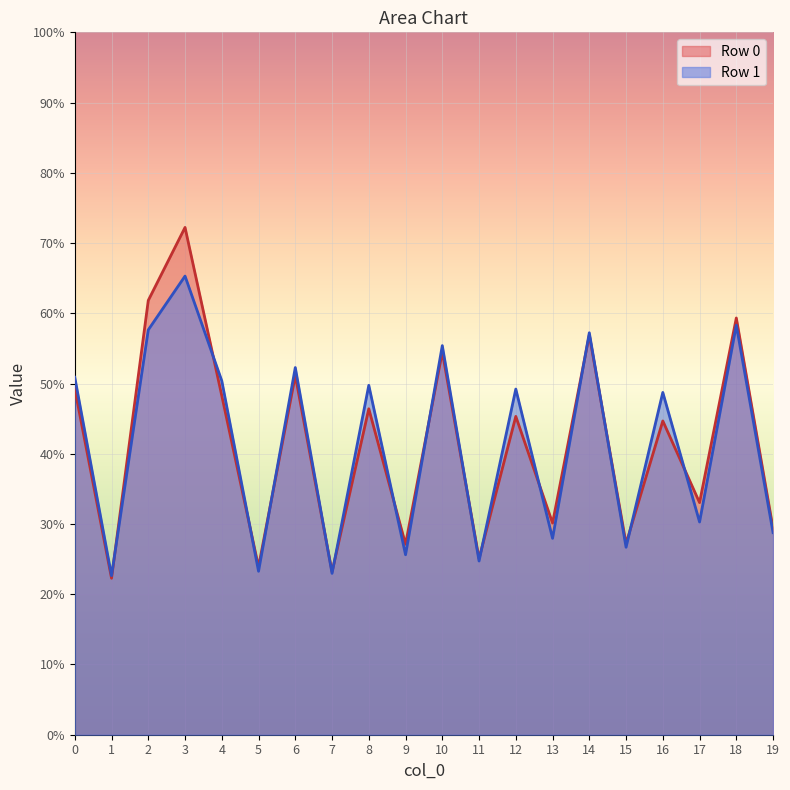

What are all the series names shown in the legend?

Row 0, Row 1